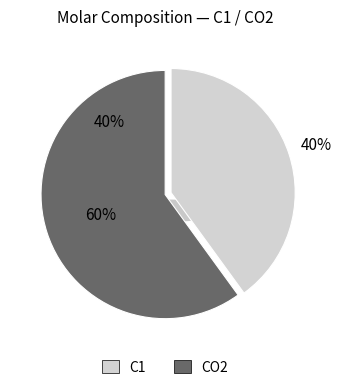

To the nearest percent, what is the average slice percentage?

50%